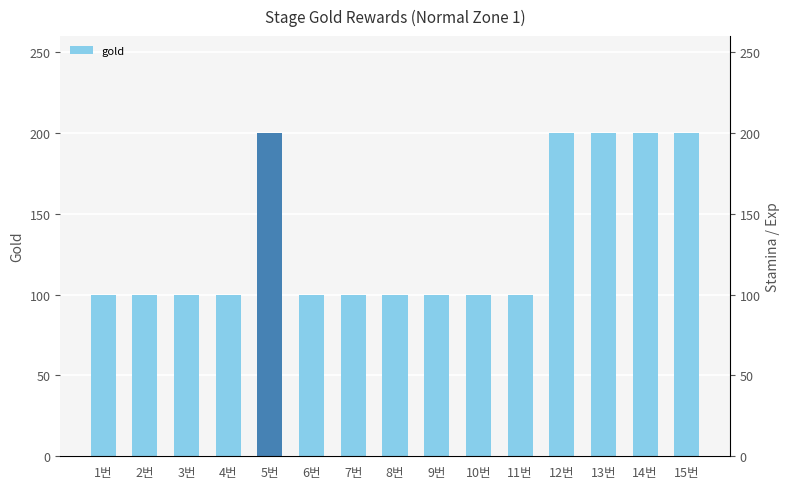

What is the label of the 13th bar from the right?

3번